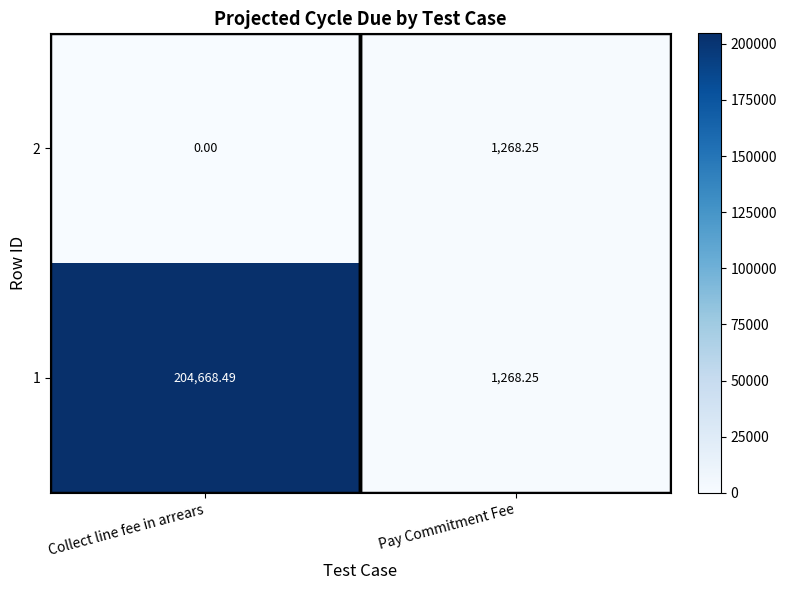

What is the total value across all series at Pay Commitment Fee?

2536.5